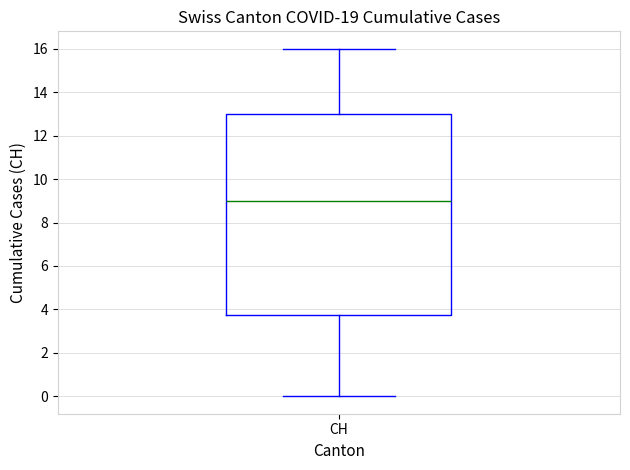

Read this box plot against the y-axis: the position of the median line, the range covered by the box, and the ends of both whiskers. The values are not printed on the chart, so give them approximately, as read against the axis.

median 9.0, box 3.8 to 13.0, whiskers 0.0 to 16.0